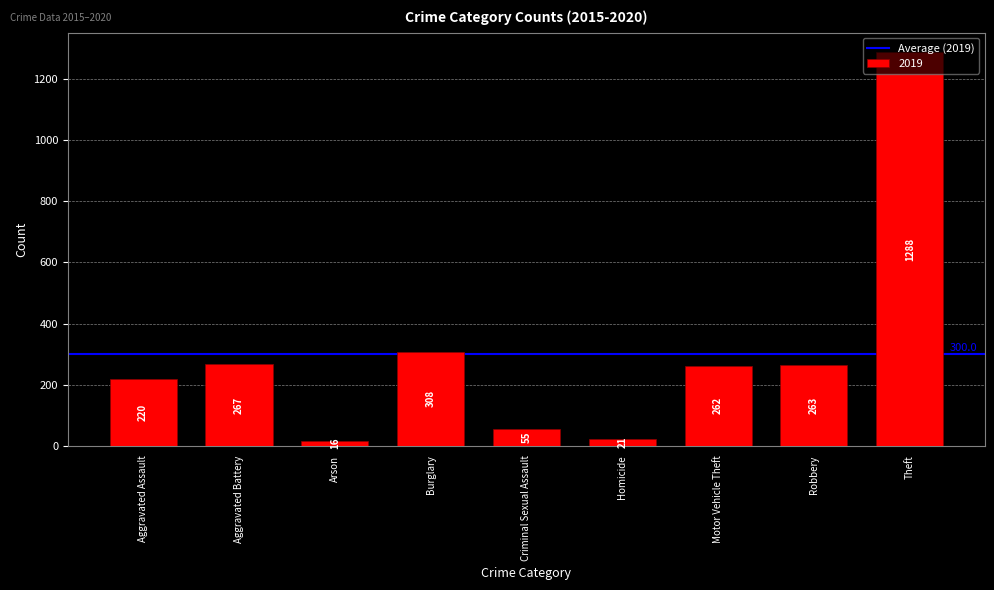

True or false: the data shows 220 at Aggravated Assault.

True